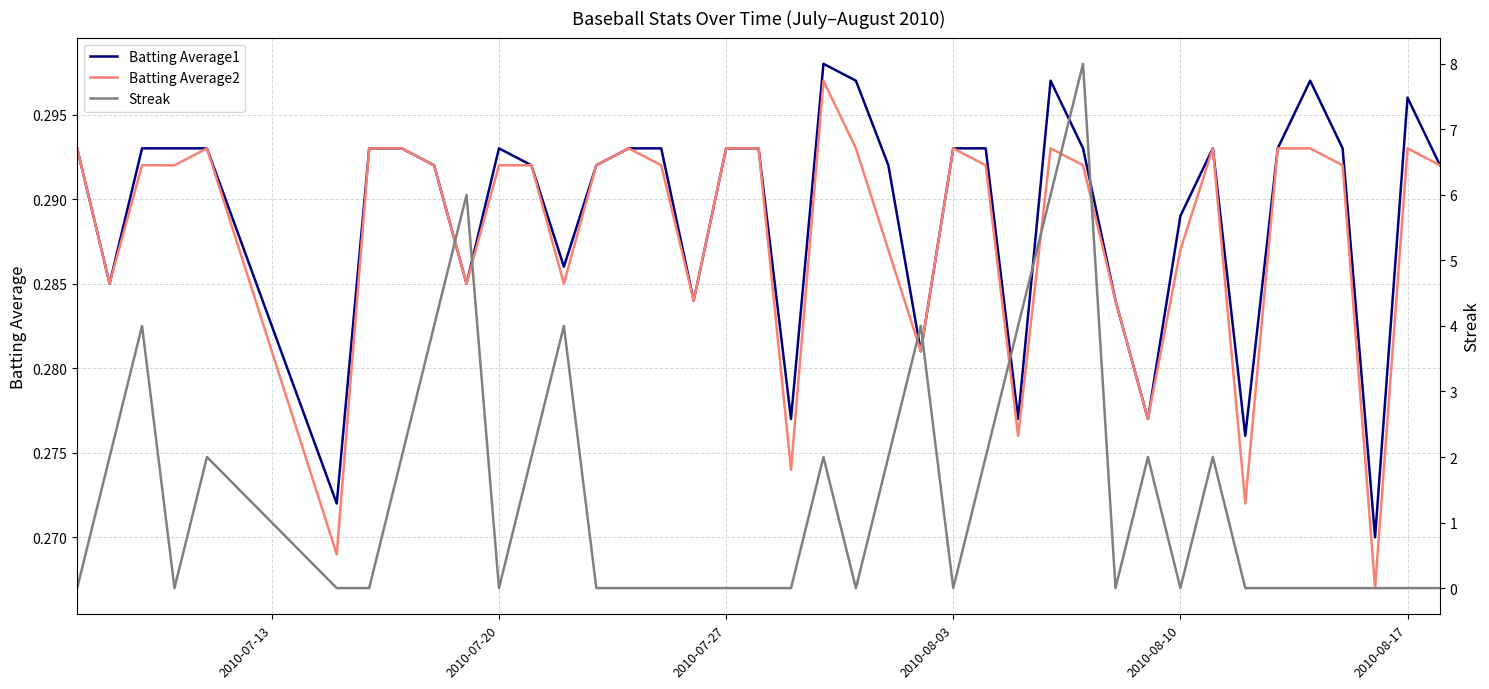

True or false: Streak has a value of -5.2 at 15.

False